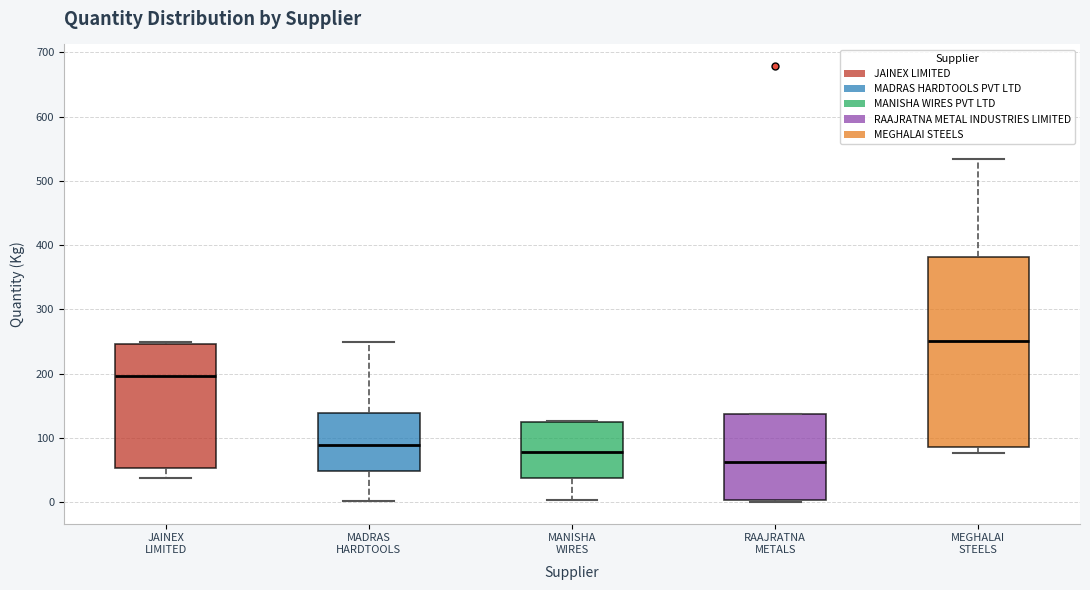

Which box has the lowest median line?

RAAJRATNA METALS